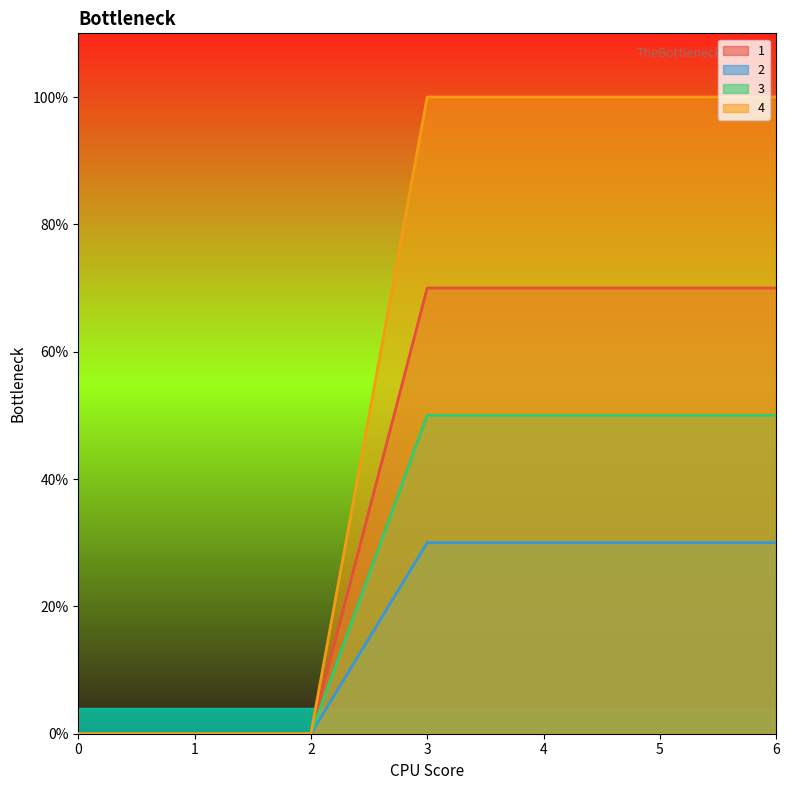

The value of 3 at 4 is 50. True or false?

True